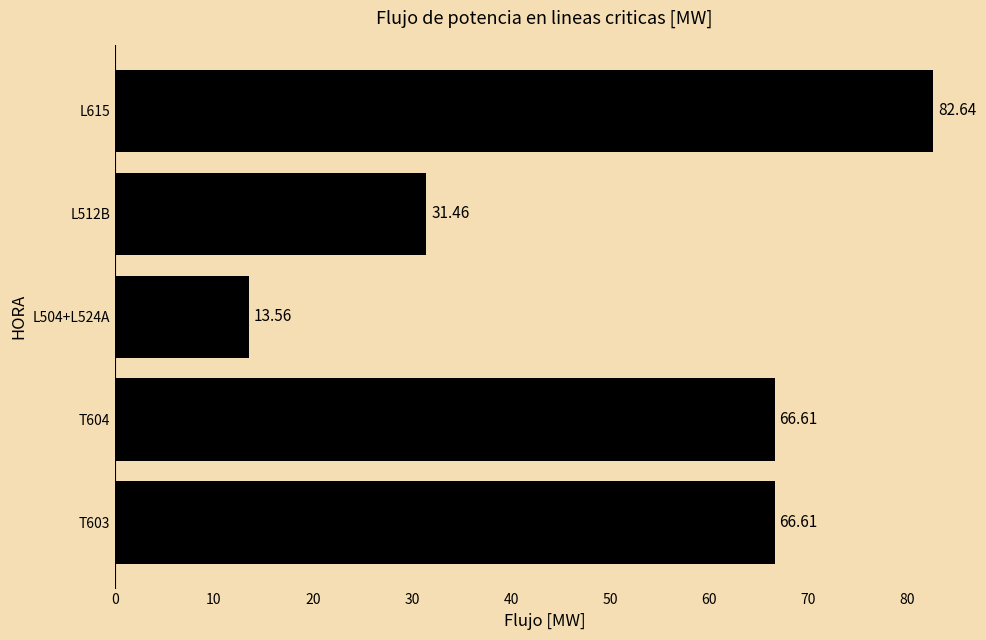

What is the sum of all values?

260.9